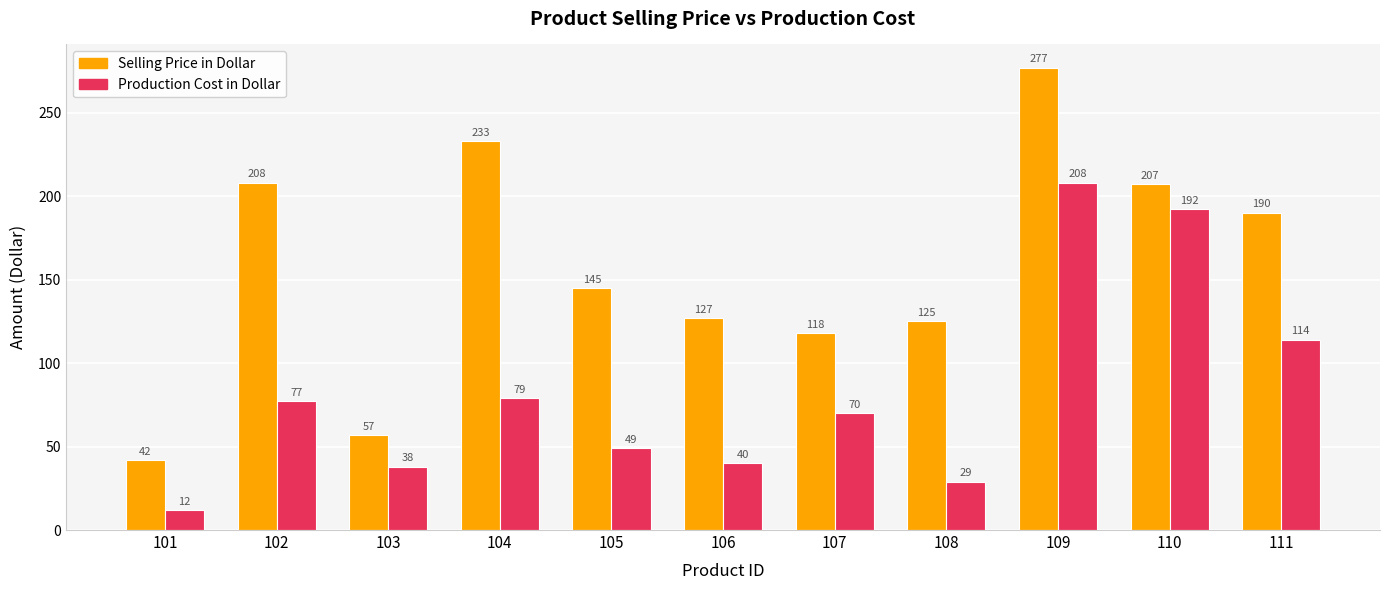

Which series has the widest spread of values?

Selling Price in Dollar